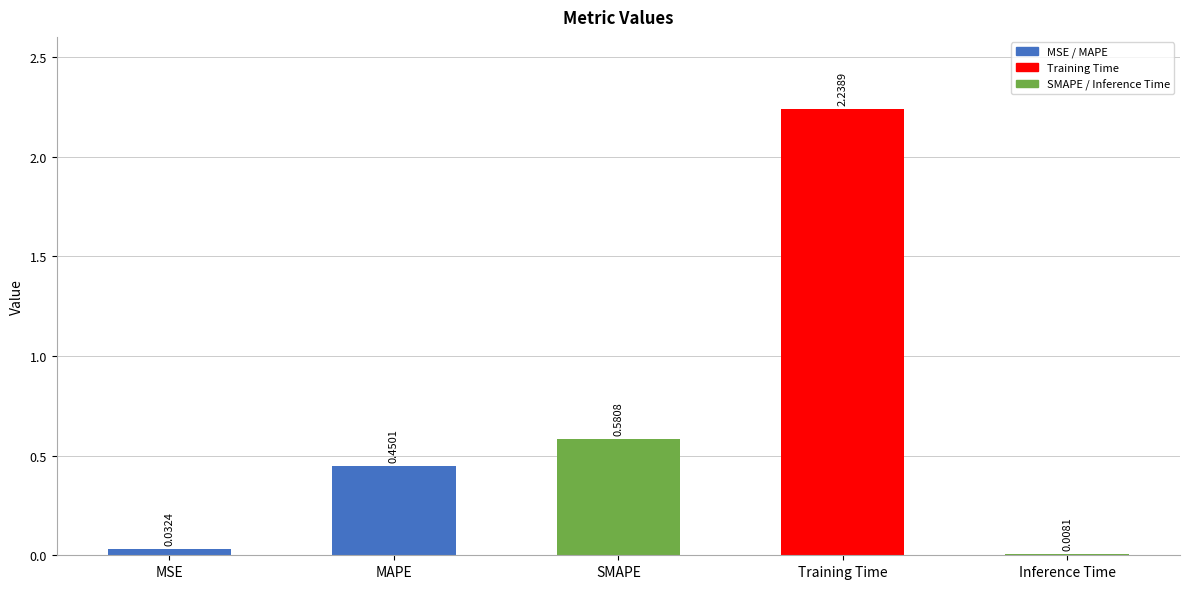

Rank the categories by value from highest to lowest.

Training Time, SMAPE, MAPE, MSE, Inference Time